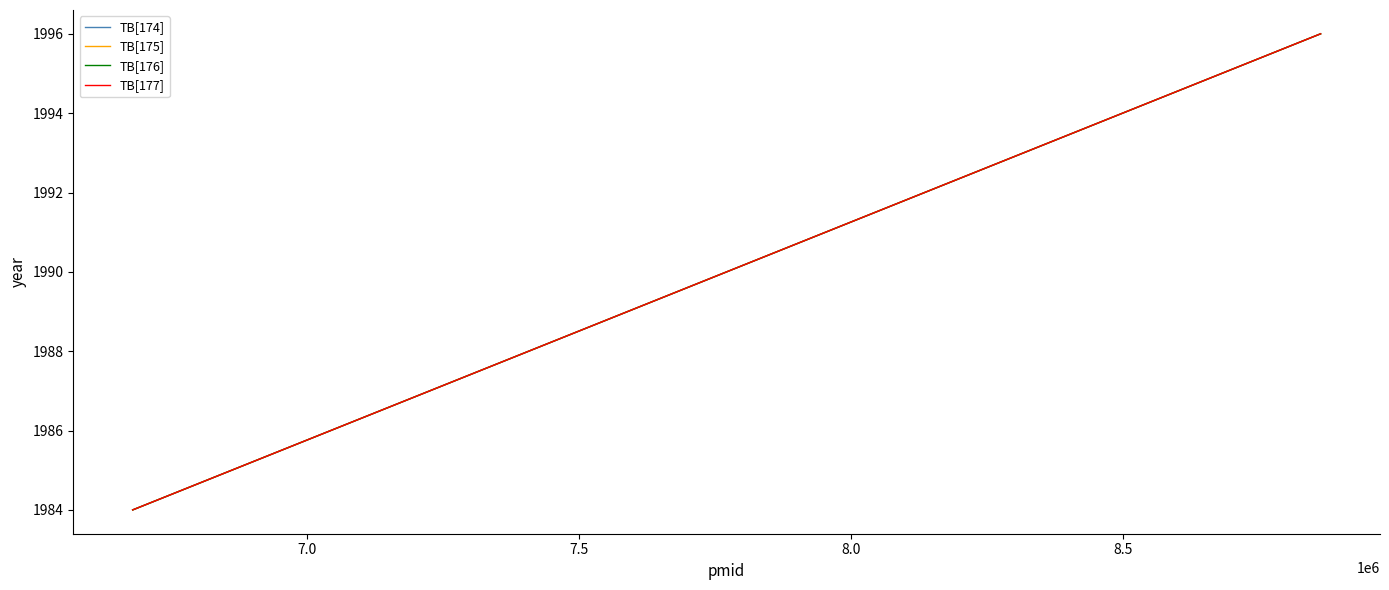

What is the greatest value displayed?

1996